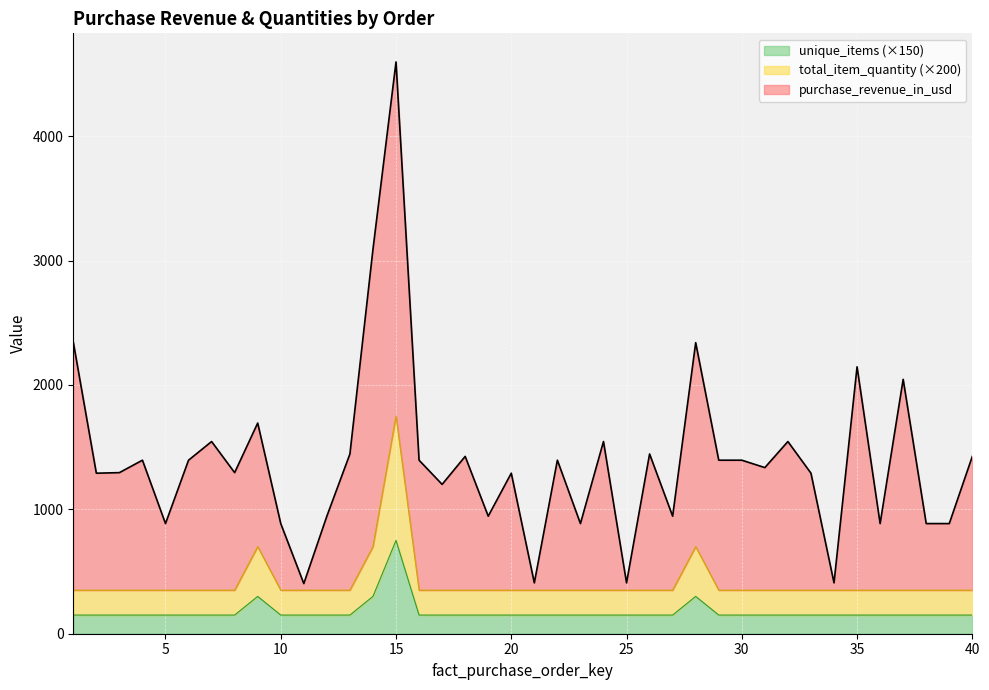

At which category is the sum across all series the highest?

15